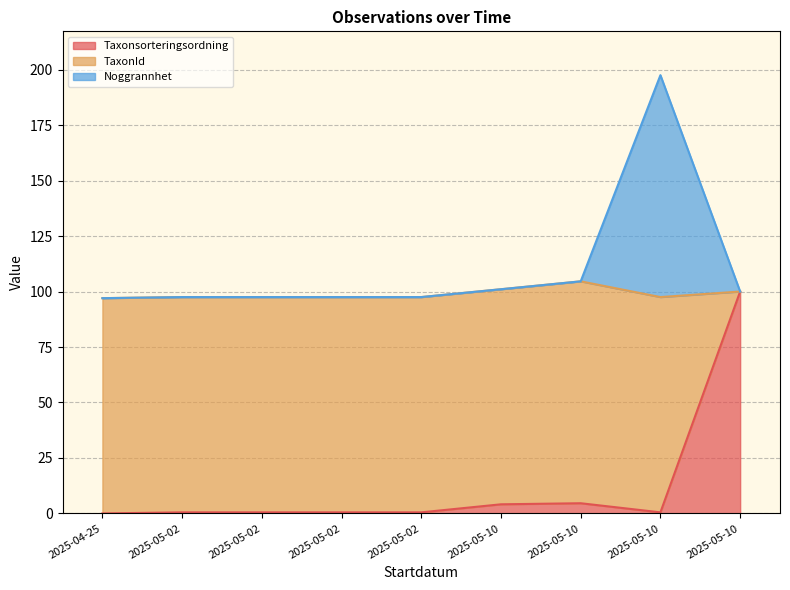

The value of Taxonsorteringsordning at 2025-05-02 is 0.5. True or false?

True